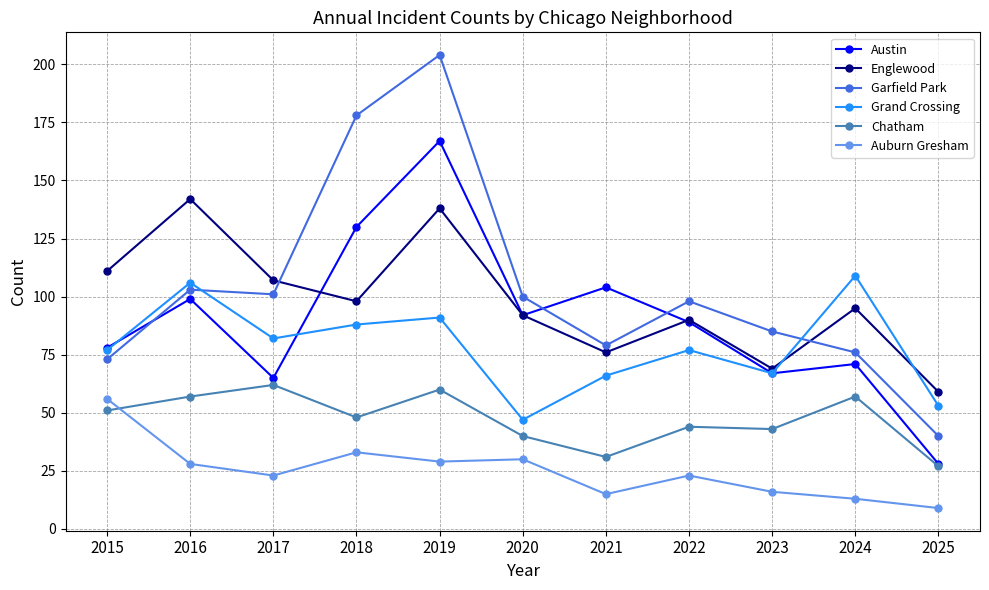

Is it true that Austin equals 99 at 2023?

False